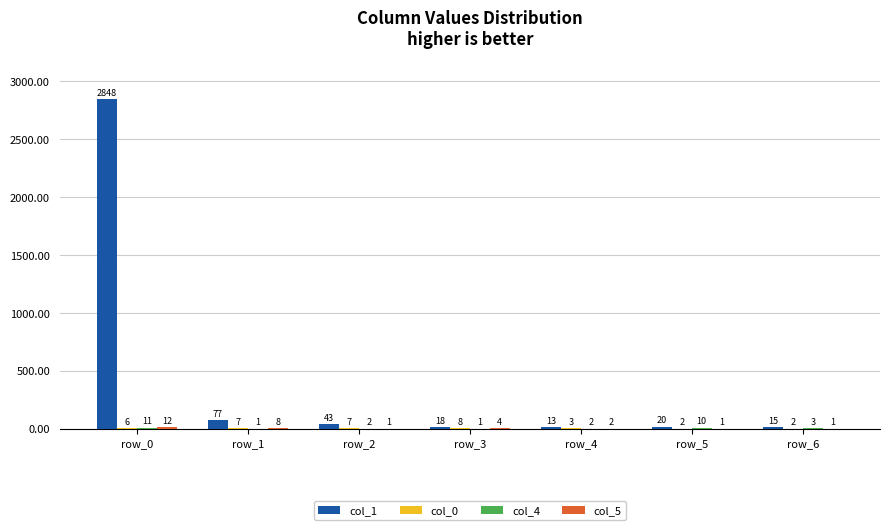

True or false: col_1 has a value of 15 at row_6.

True